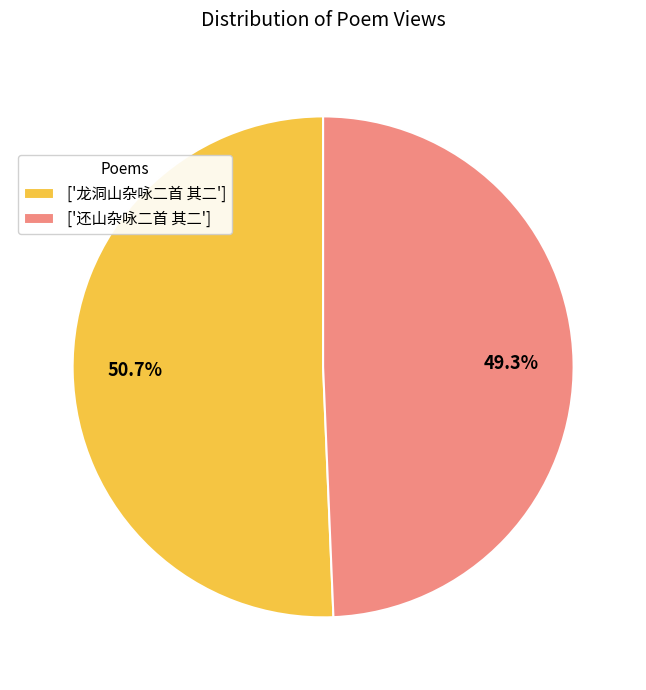

Which slice is the largest?

['龙洞山杂咏二首 其二']